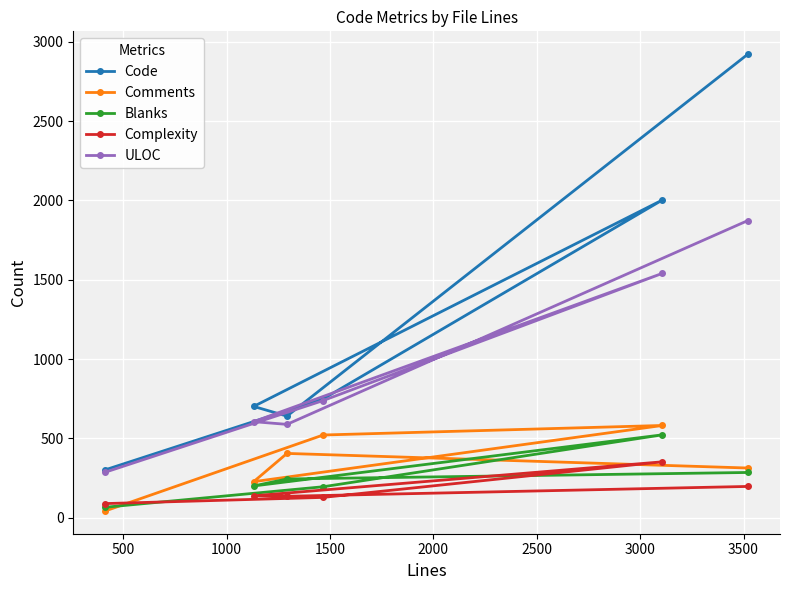

What are all the series names shown in the legend?

Code, Comments, Blanks, Complexity, ULOC